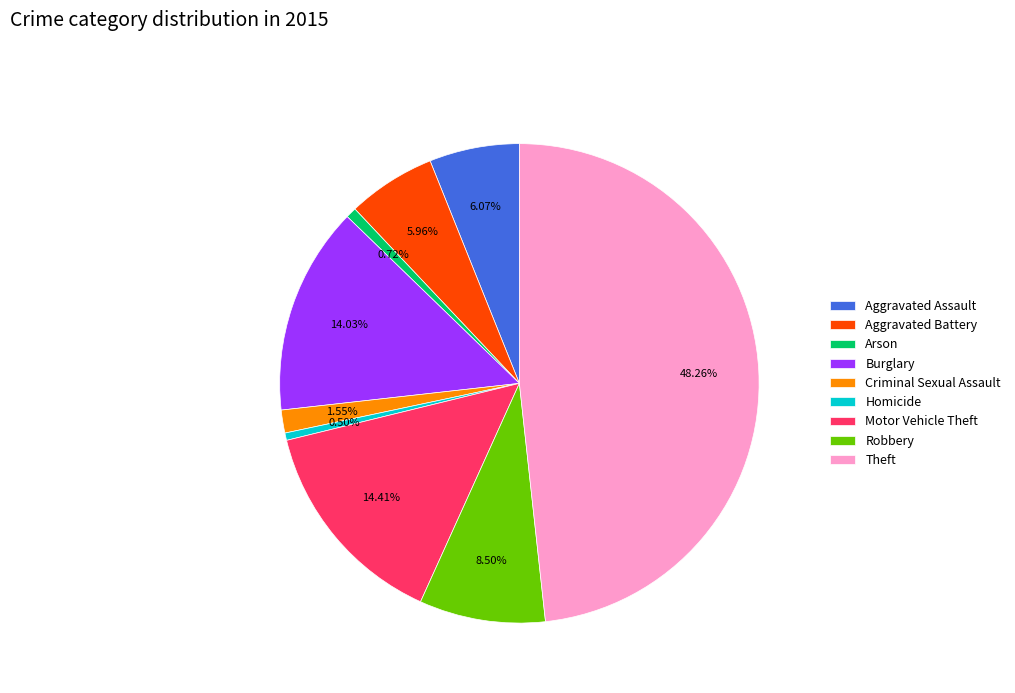

What is the total percentage of Robbery and Burglary?

22.5%